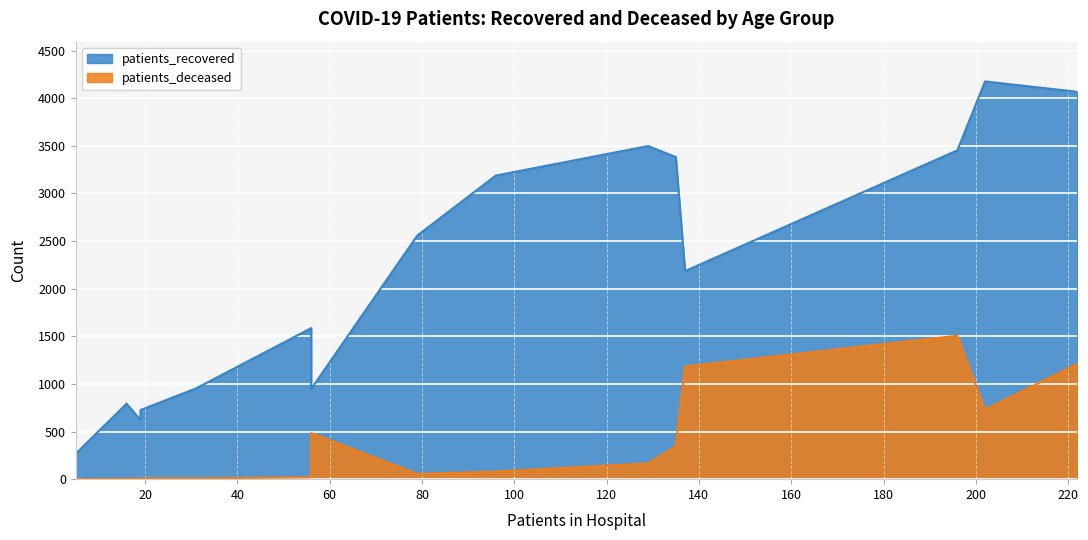

What is the highest value of the patients_recovered series?

4176